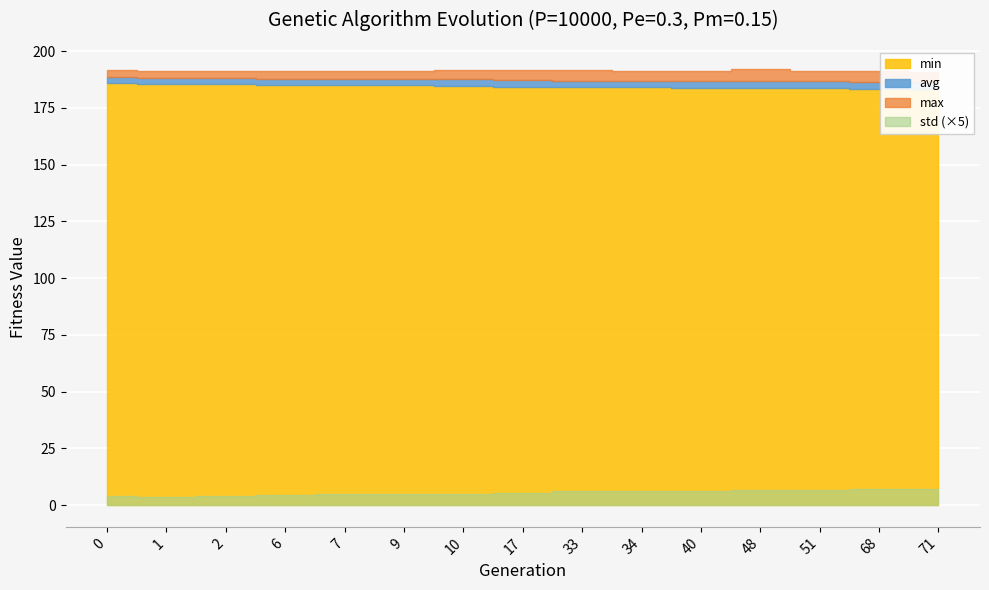

What is the value of the avg point at the 4th from the left?

187.8